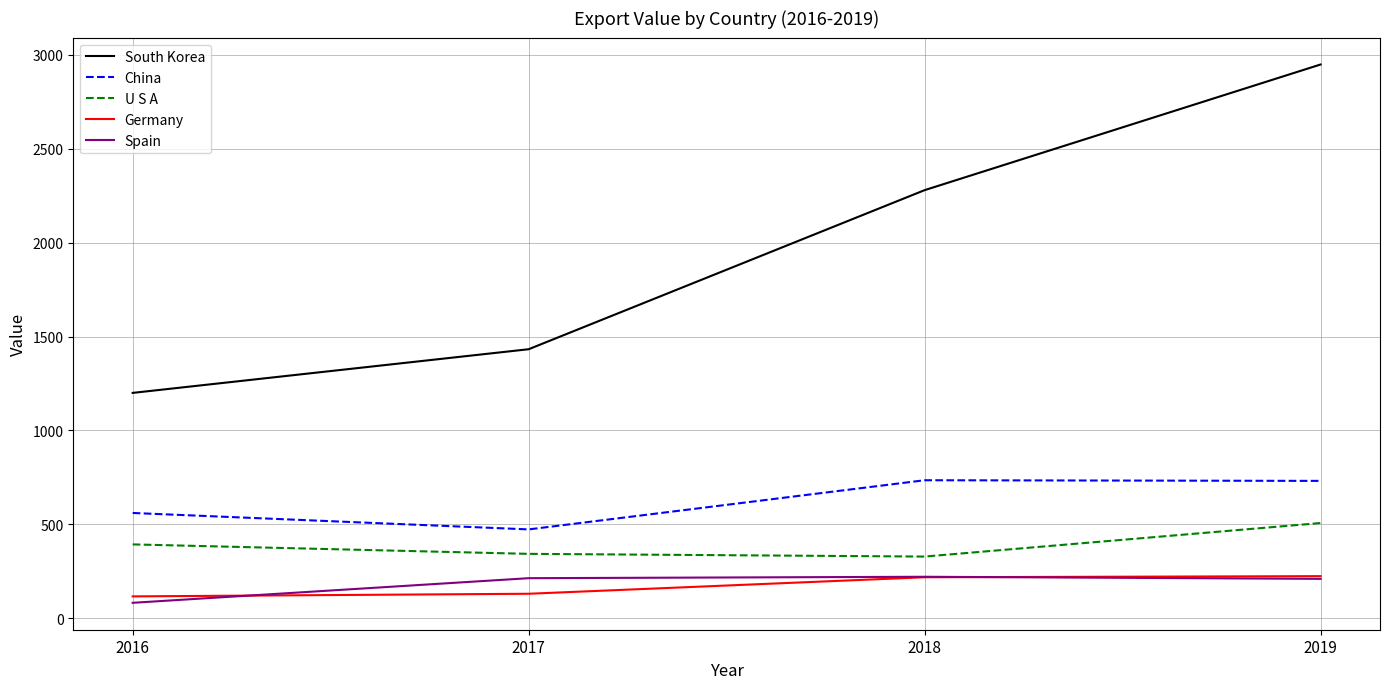

Read the Spain value at 2018.

220.1